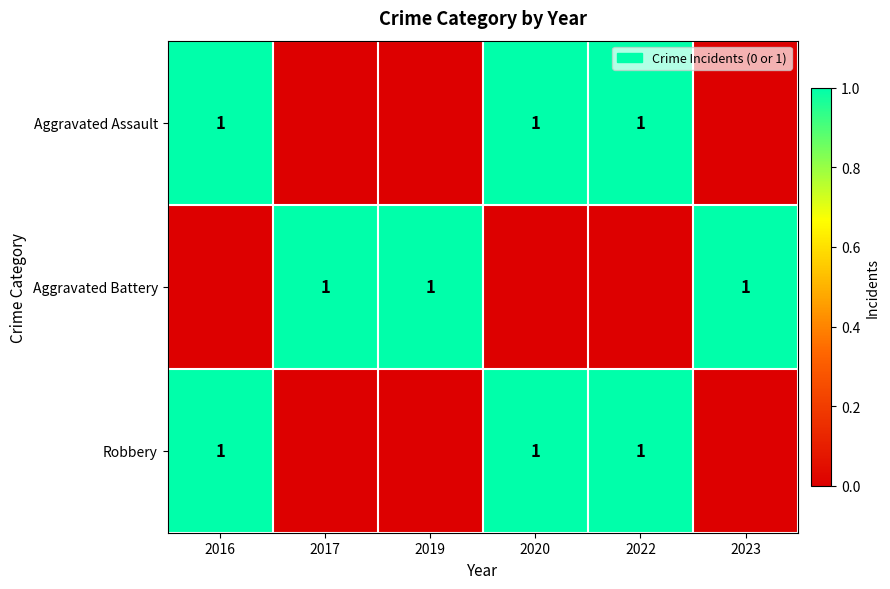

Is it true that Robbery equals 0 at 2022?

False